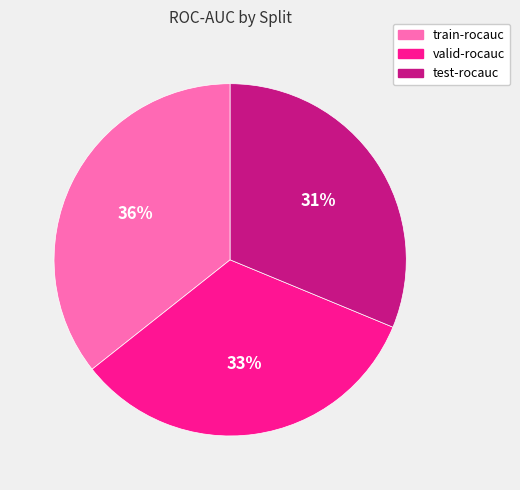

Count the number of slices in the pie.

3